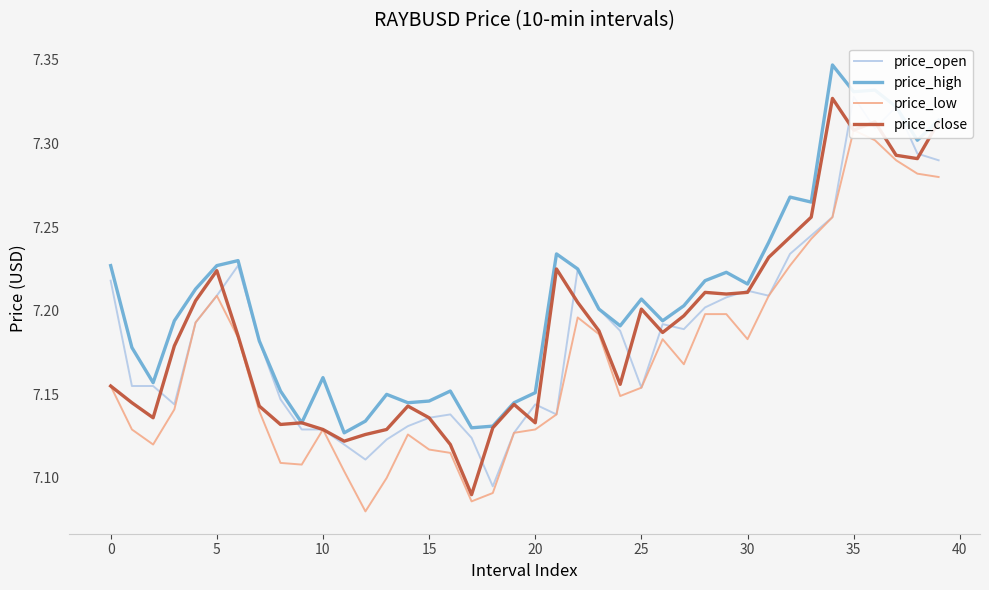

True or false: price_low has more than 2 interior local peaks.

True